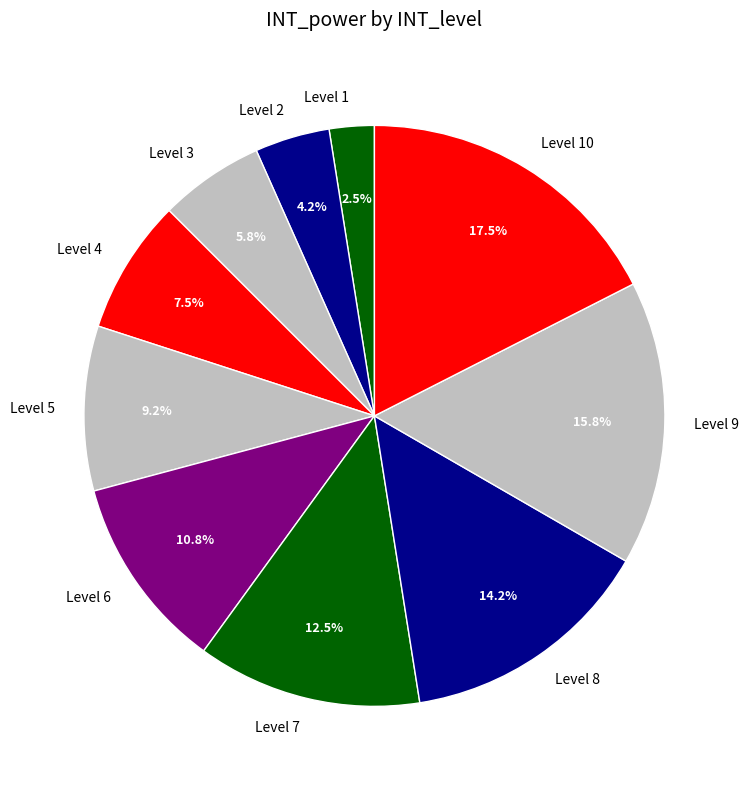

Which slice is the largest?

Level 10